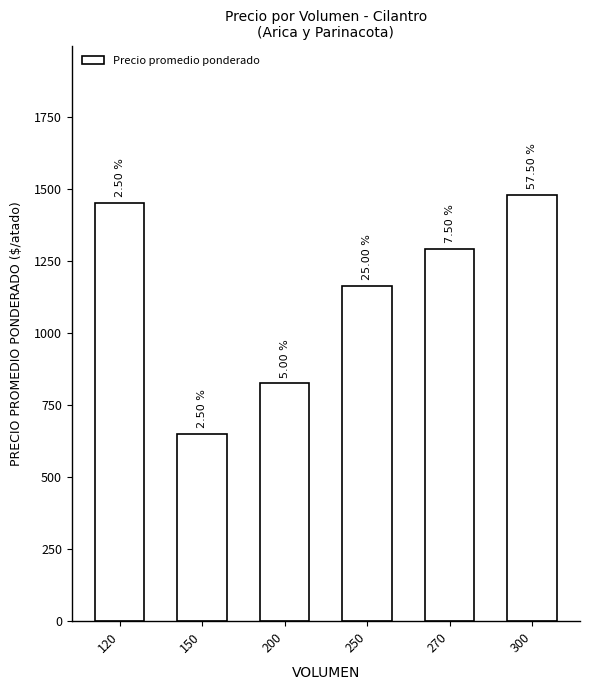

The value at 270 is 1292. True or false?

True